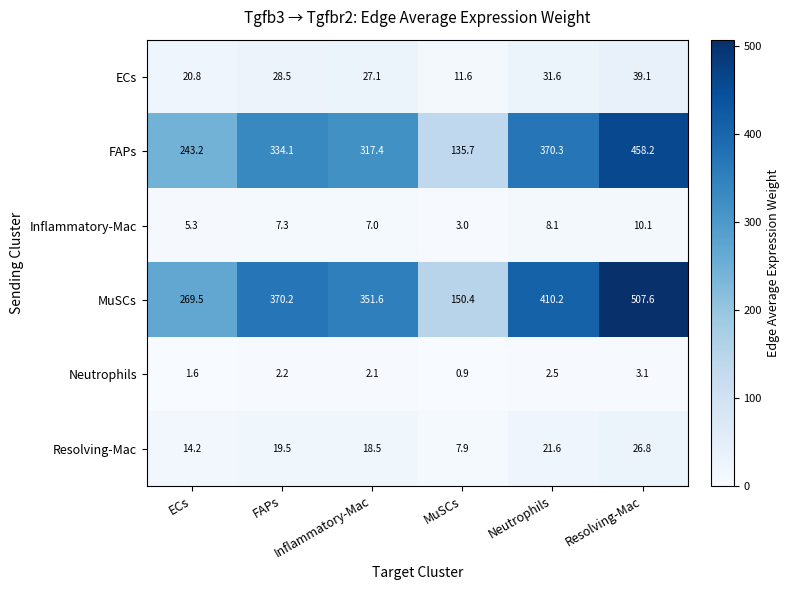

What is the greatest value displayed?

507.6